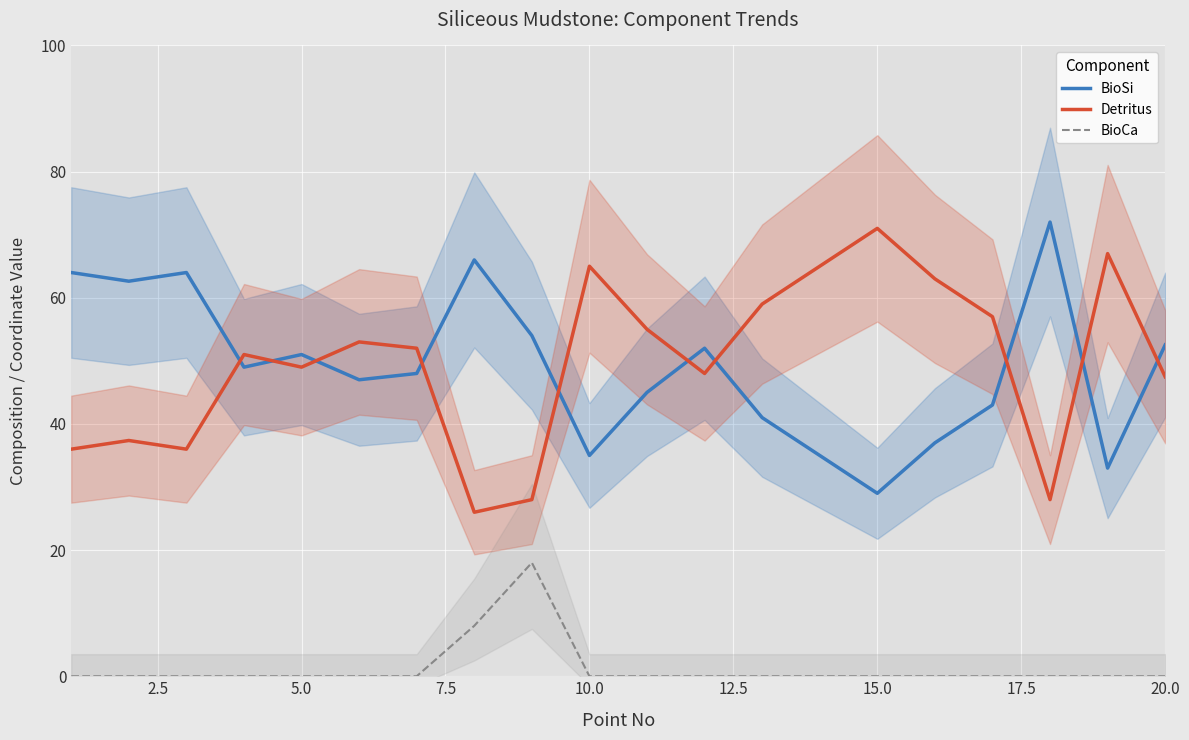

The BioSi series shows 31.2 at 5.0. True or false?

False